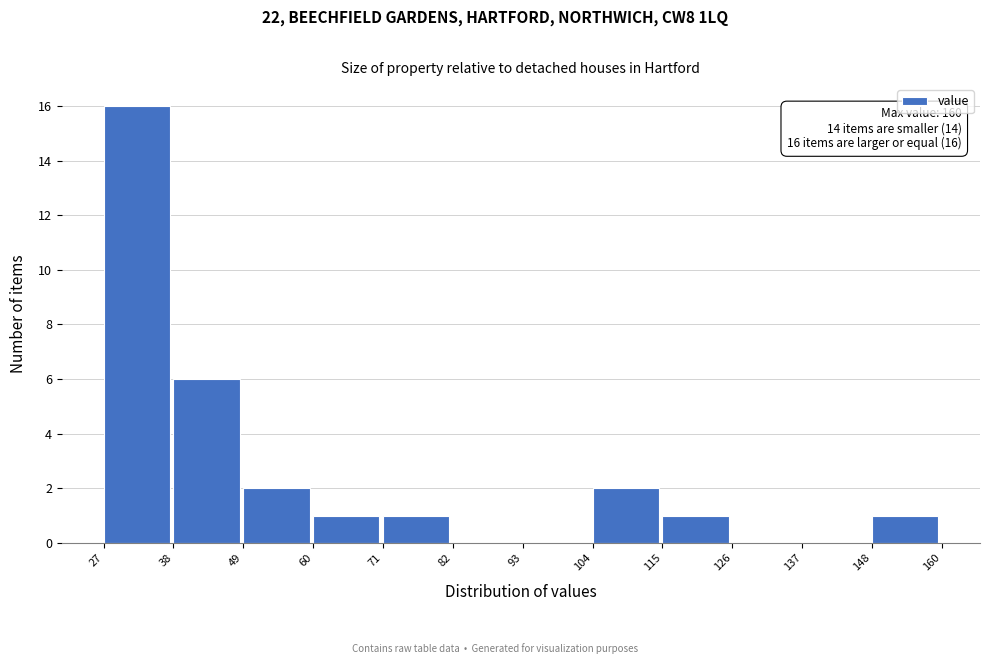

Over which range of the x-axis is the bar tallest?

27 to 38